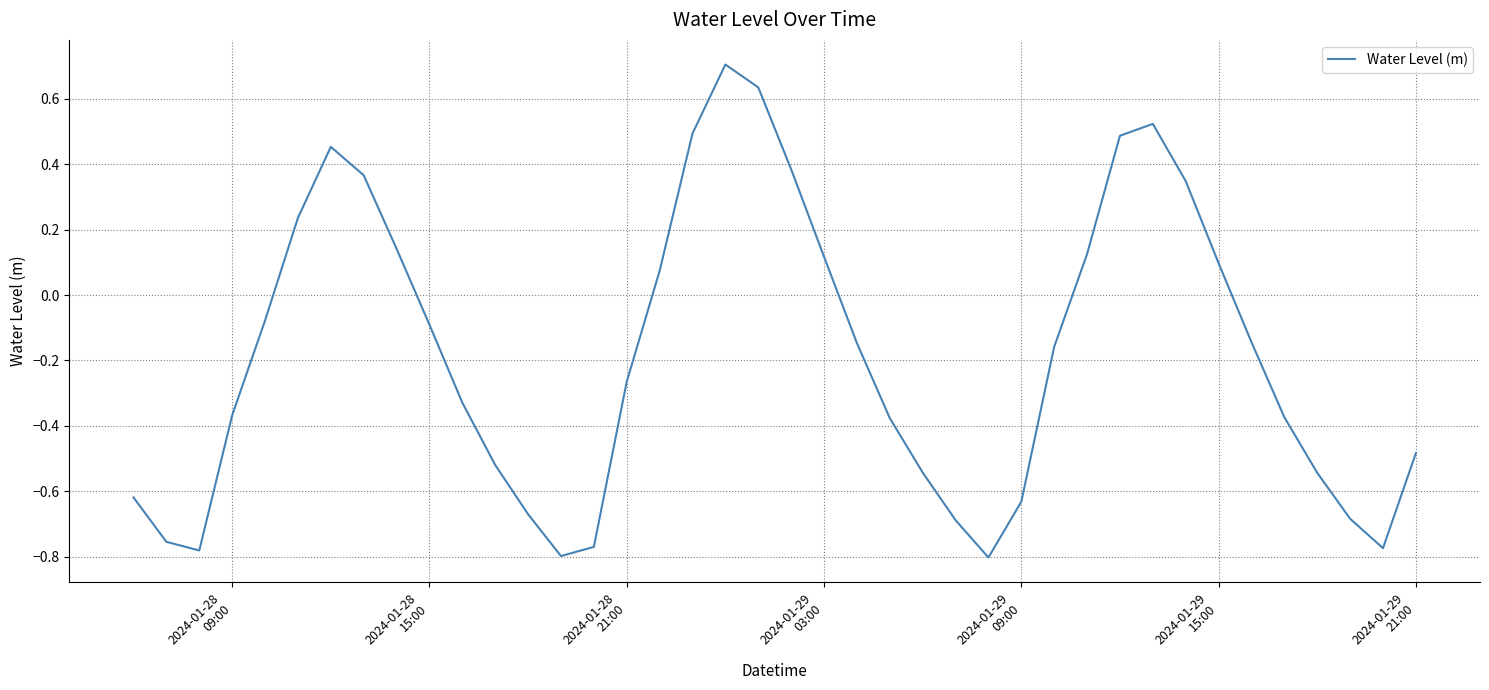

What is the difference between the maximum and minimum values?

1.5